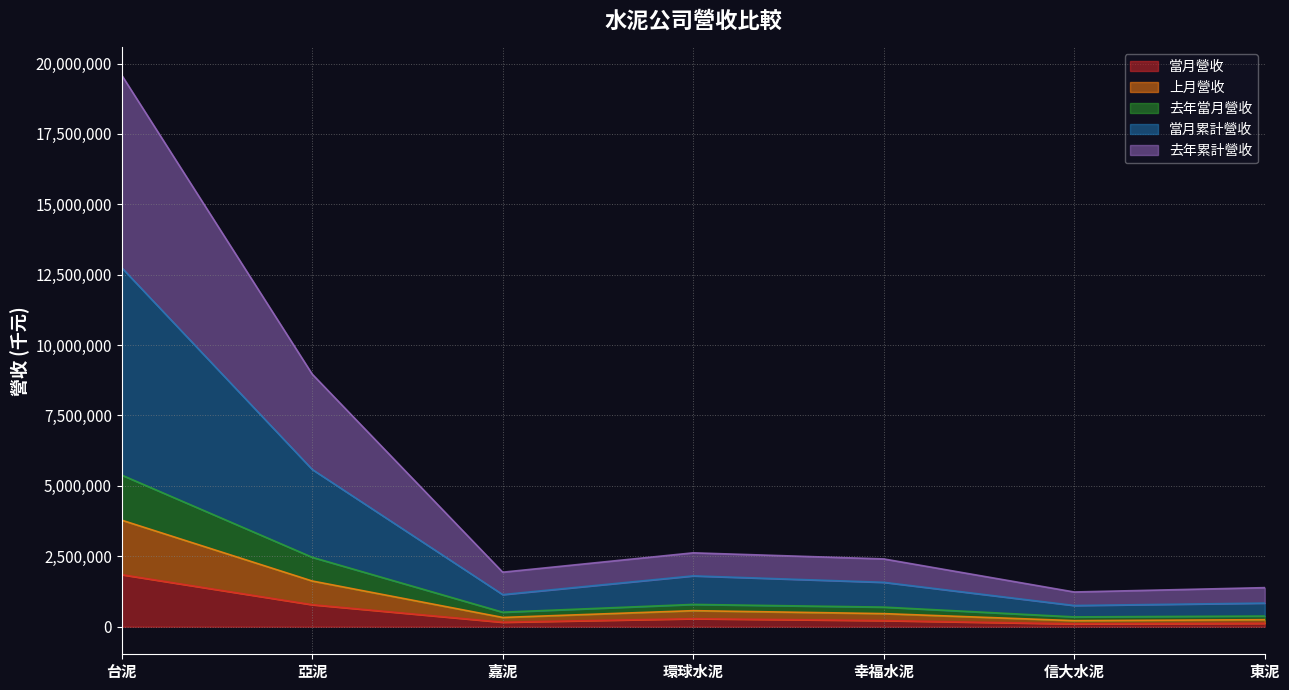

What position from the left is 亞泥?

2